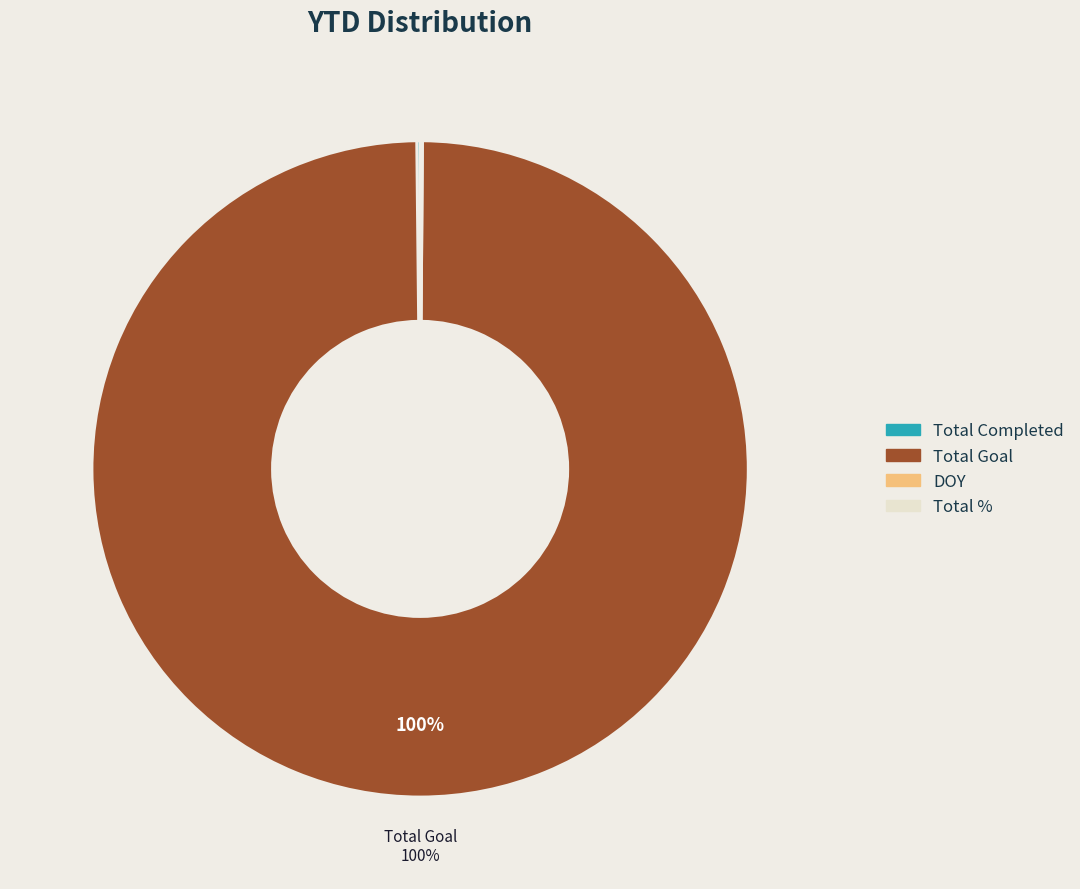

To the nearest percent, what is the average slice percentage?

25%